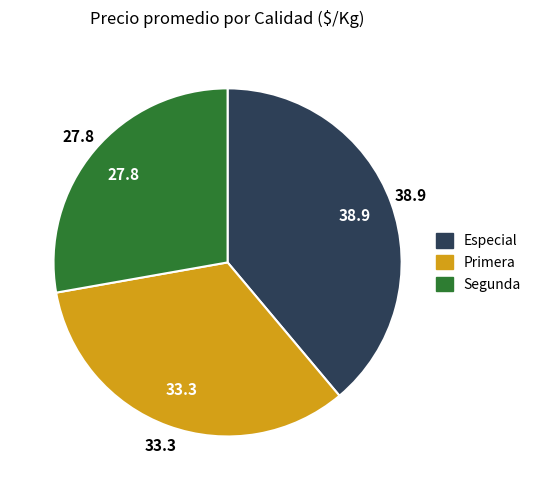

Is the sum of Primera and Segunda greater than half?

Yes